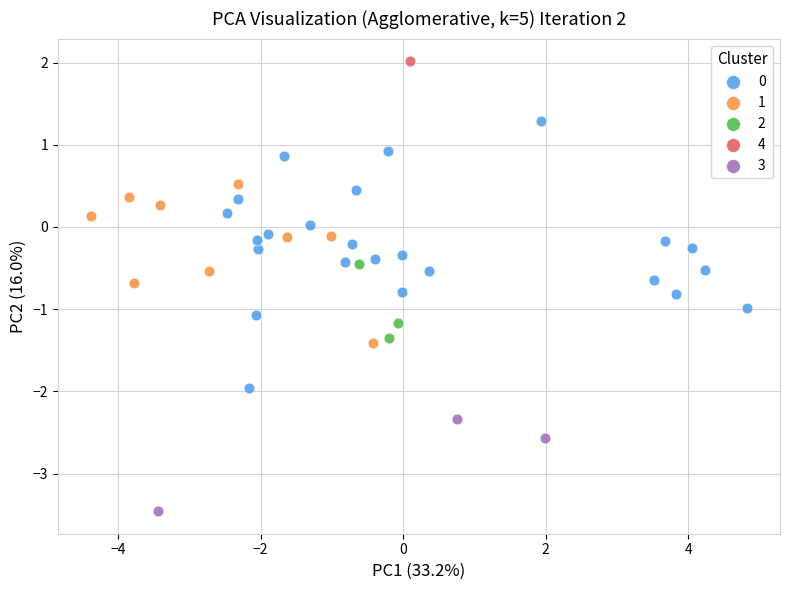

Which series contains the lowest Y value?

3